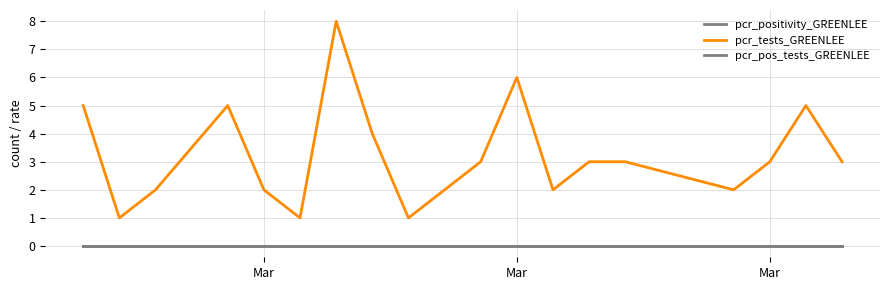

Does the chart have visible grid lines?

Yes